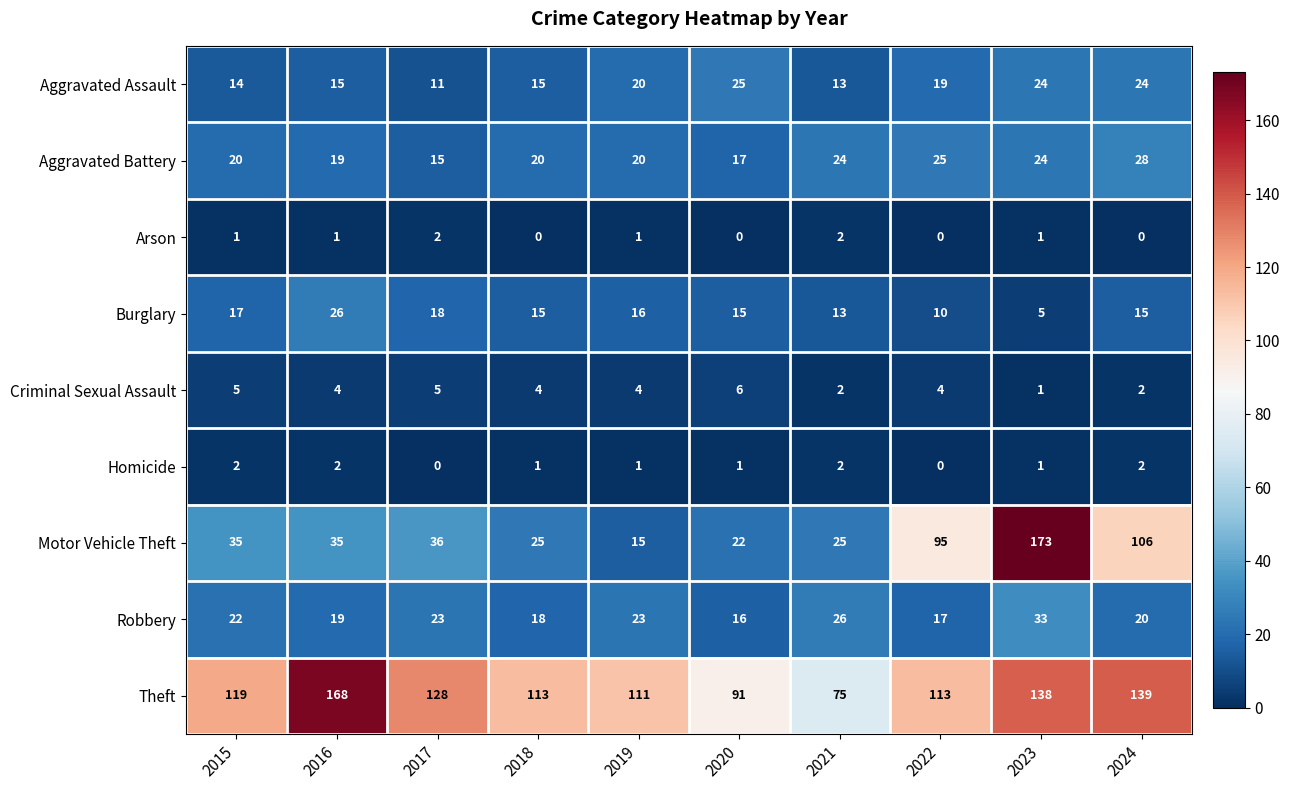

True or false: Homicide has a value of 1 at 2020.

True